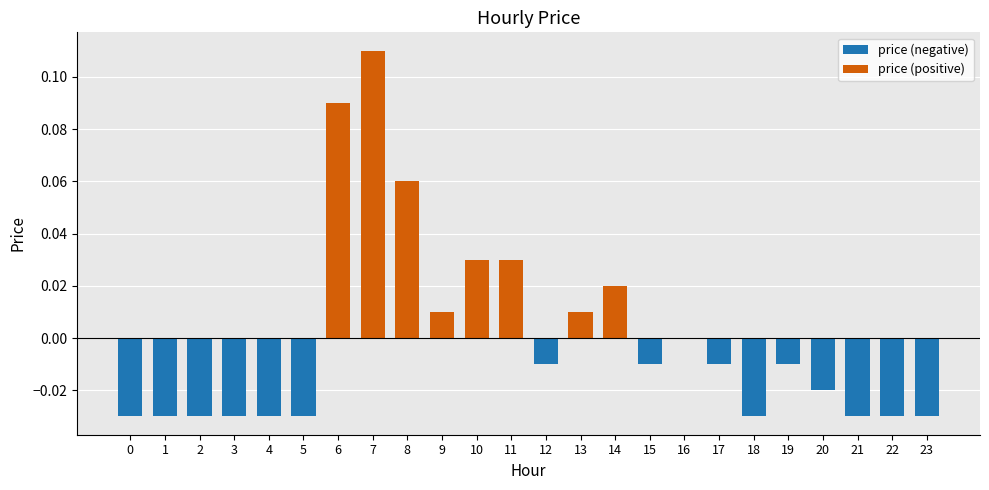

True or false: the data shows -0.0 at 2.

True